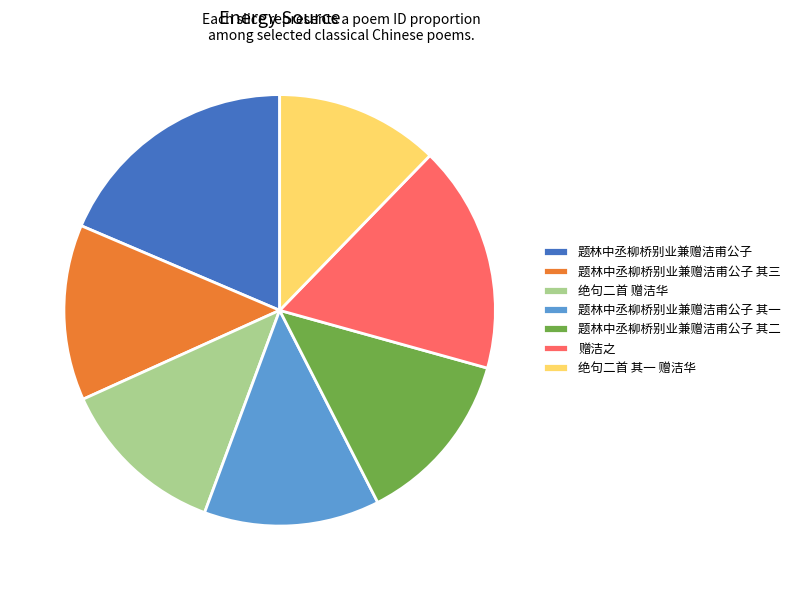

Which has a higher value, 赠洁之 or 绝句二首 其一 赠洁华?

赠洁之